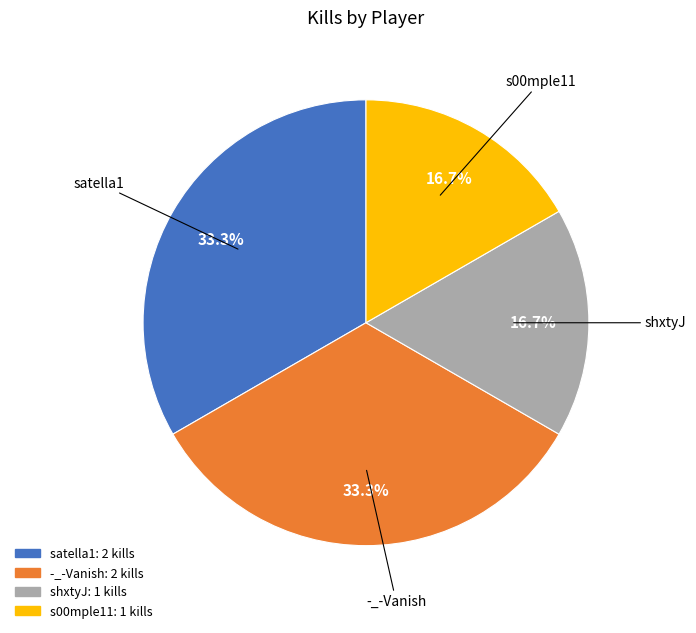

To the nearest percent, what is the difference between the largest and smallest slice percentages?

17%